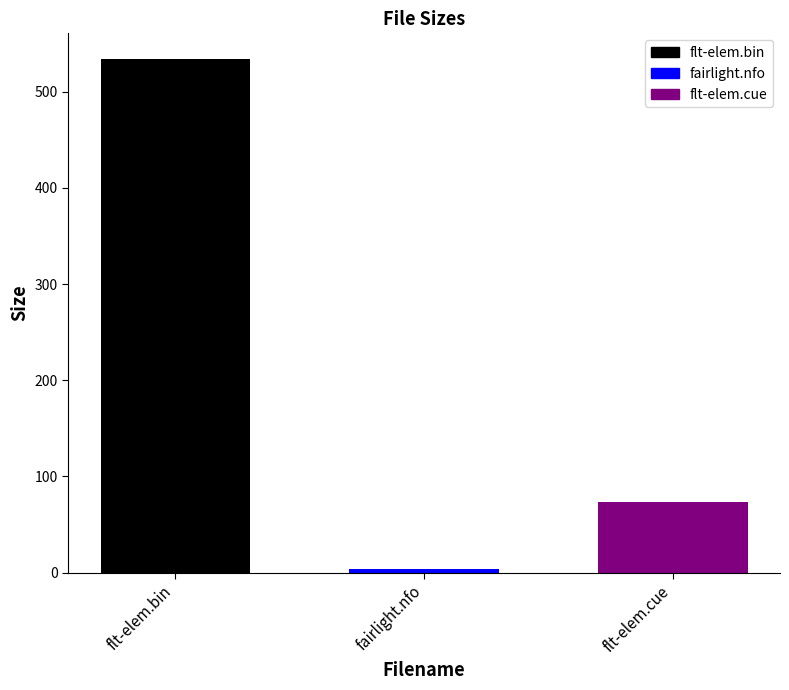

What is the maximum value shown in the chart?

533.8